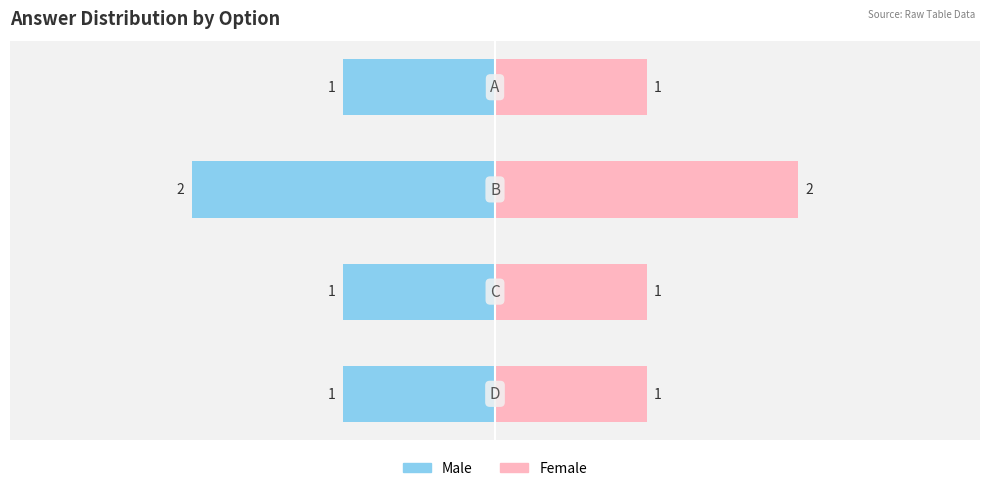

Which series changed the most between 0 and 3?

Male